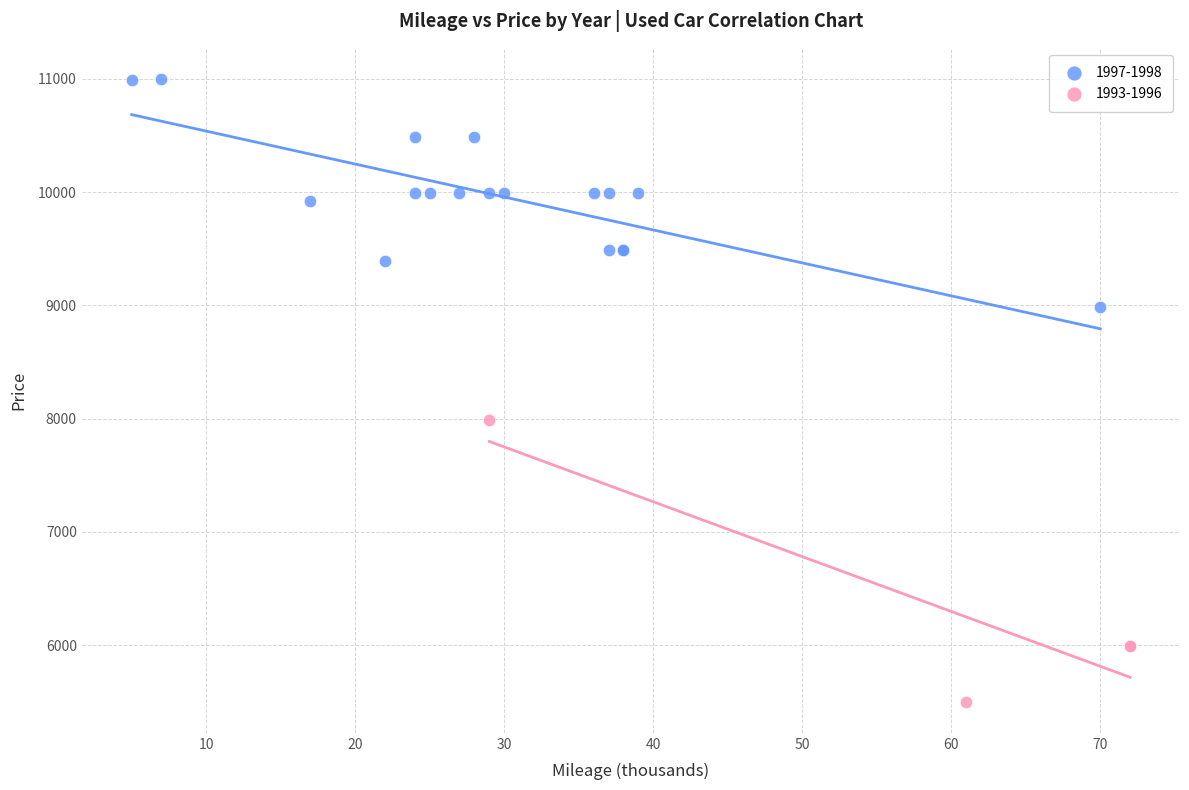

Which series reaches the maximum Y coordinate?

1997-1998